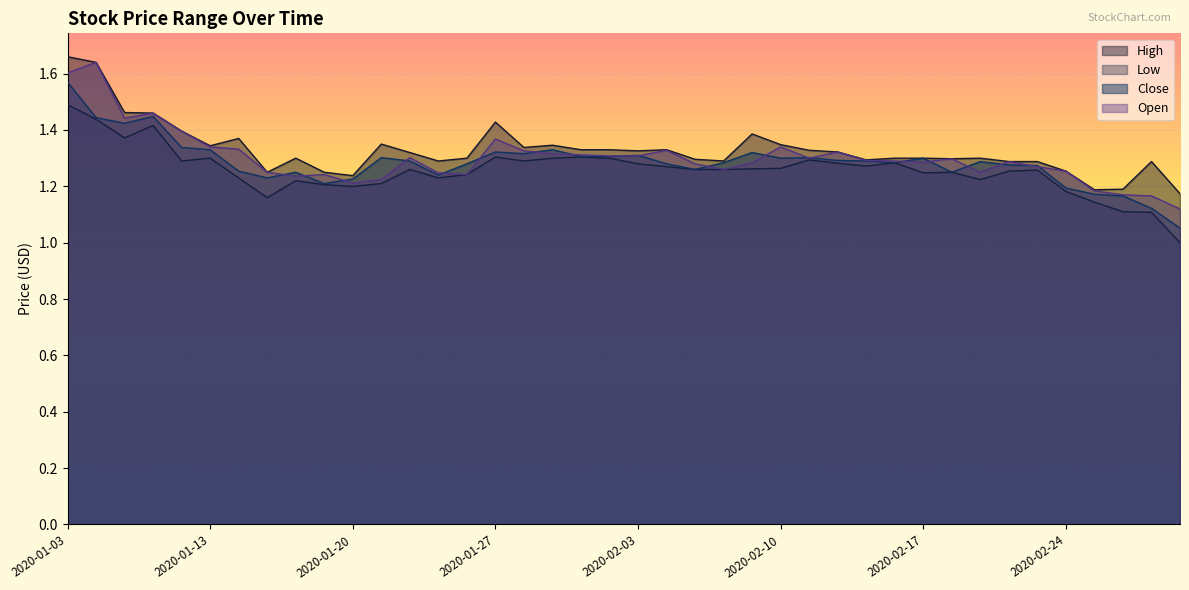

At how many categories does at least one series exceed 1?

40